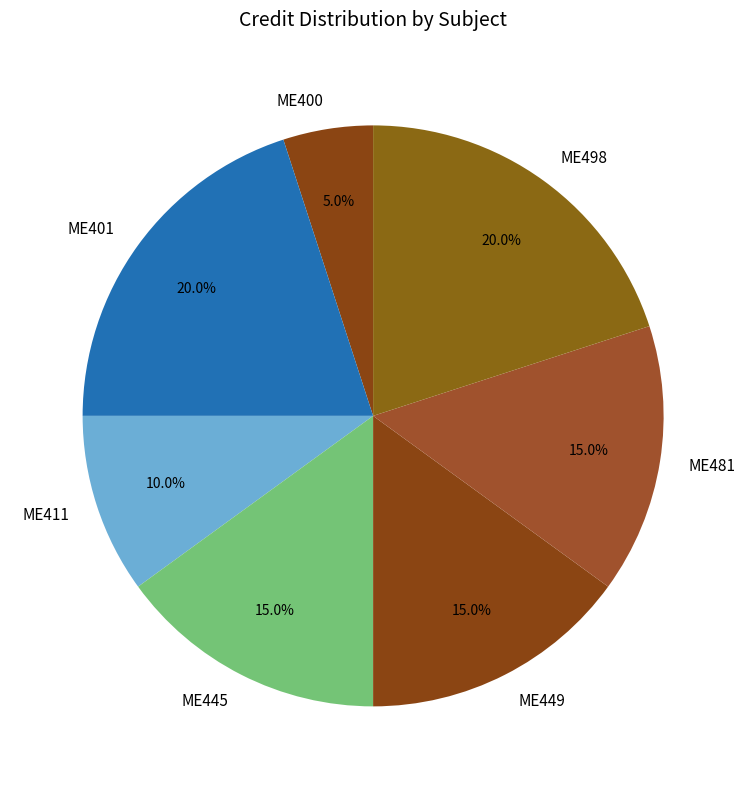

How many slices are in this pie chart?

7